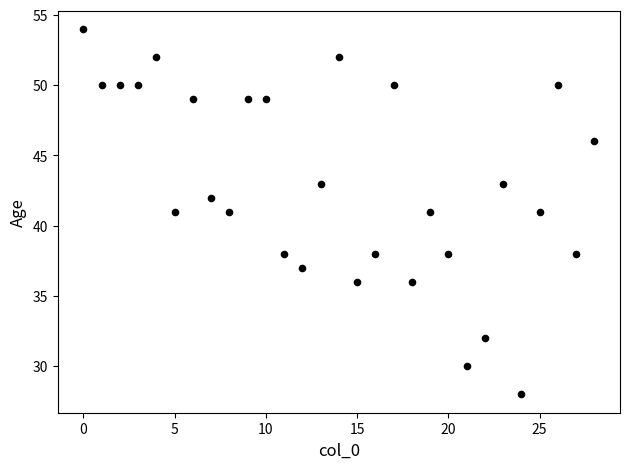

What is the range of Y values (max minus min)?

26